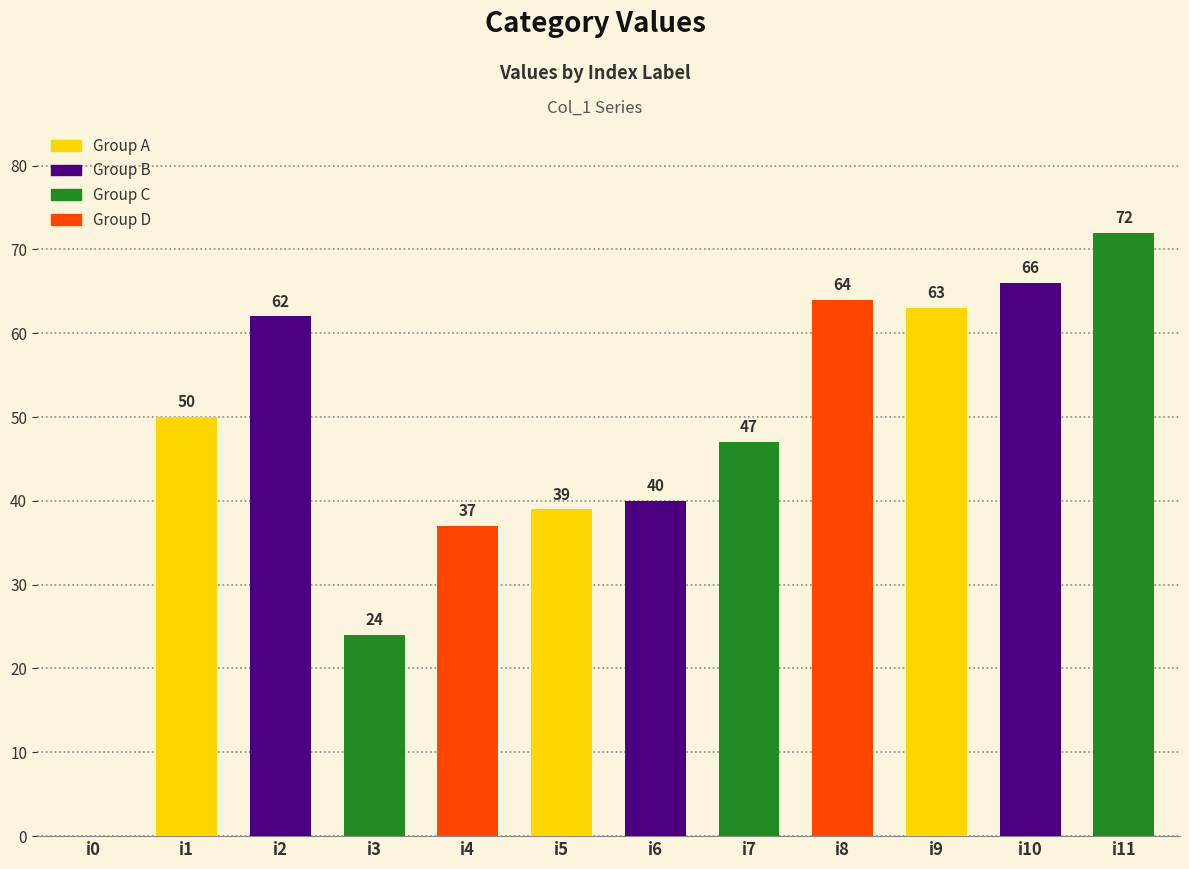

What is the ratio of the value at i3 to the value at i1?

0.5